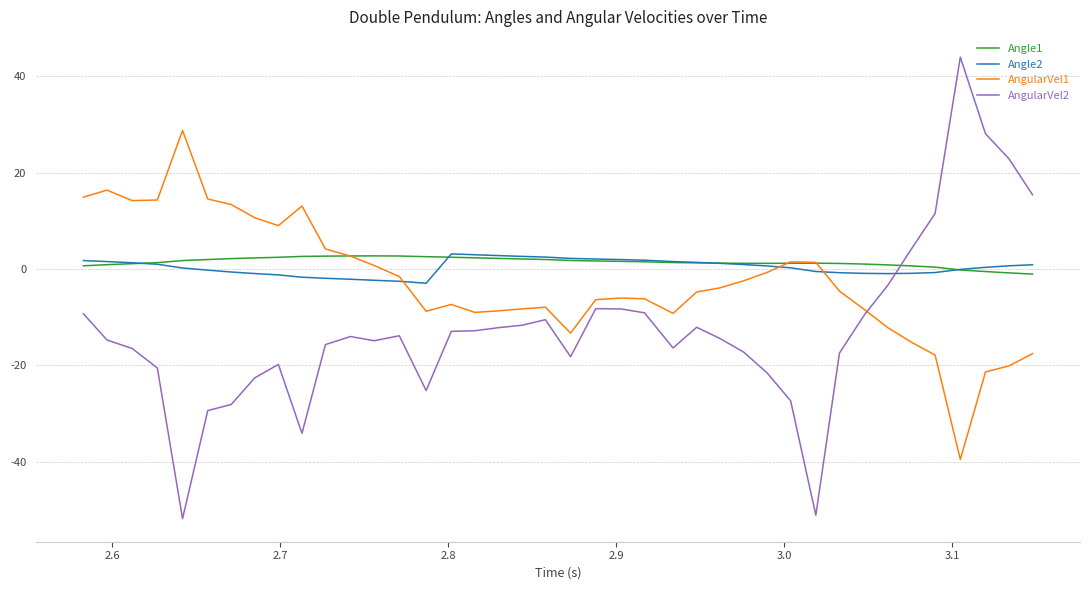

How many lines are shown in the chart?

4